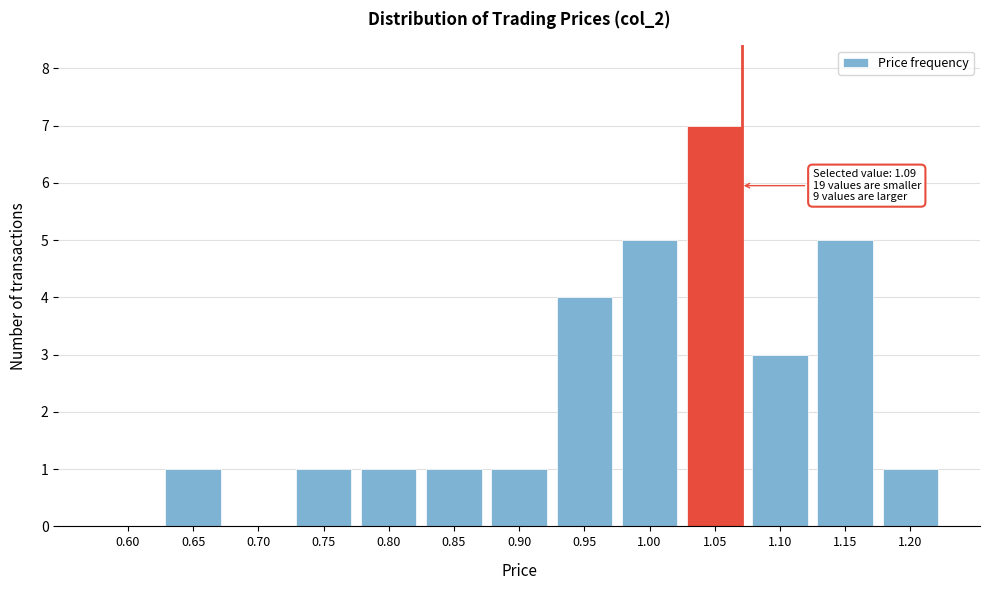

Reading left to right, extract all data points from this chart.

0.60=0	0.65=1	0.70=0	0.75=1	0.80=1	0.85=1	0.90=1	0.95=4	1.00=5	1.05=7	1.10=3	1.15=5	1.20=1